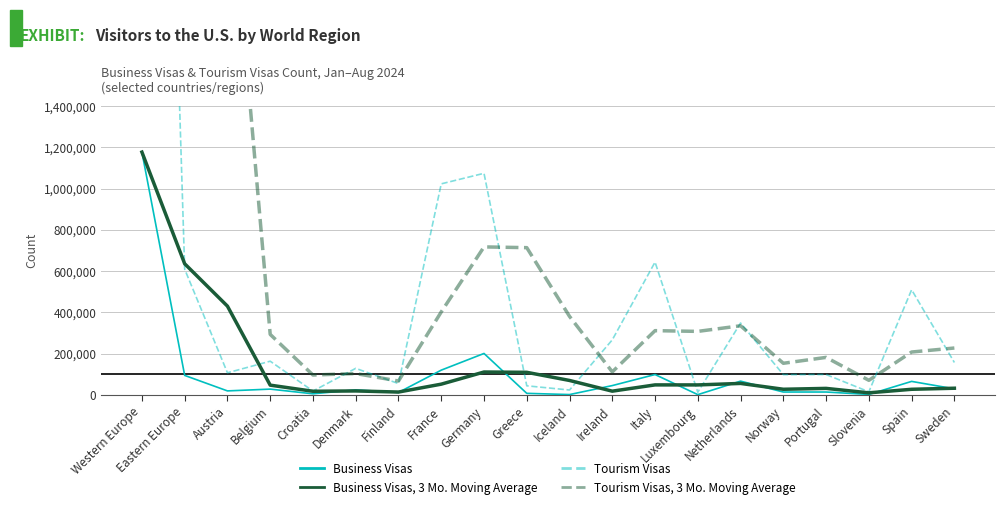

Which series has the largest total across all categories?

Tourism Visas, 3 Mo. Moving Average